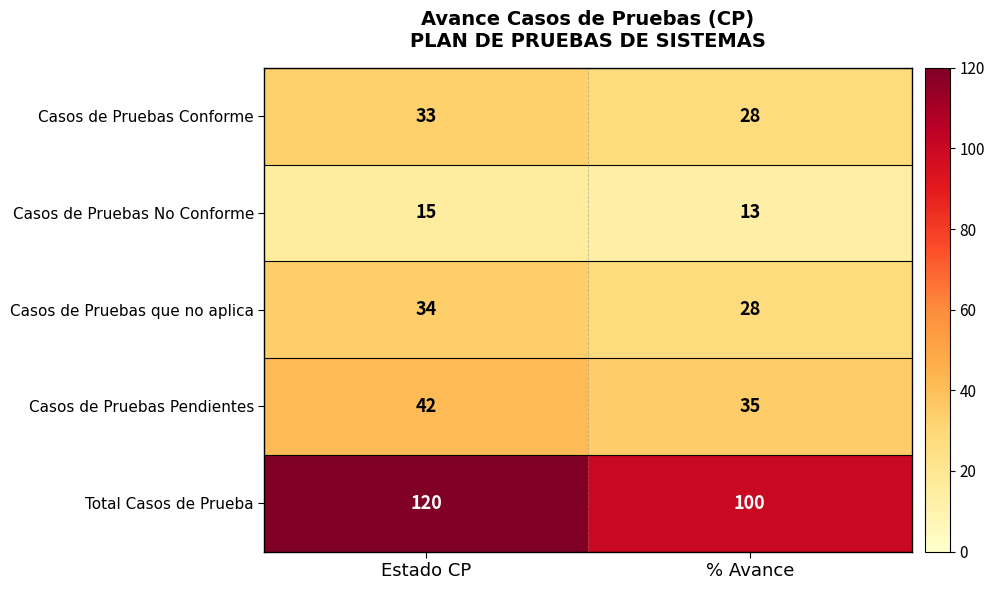

Read the Casos de Pruebas Conforme value at % Avance.

28